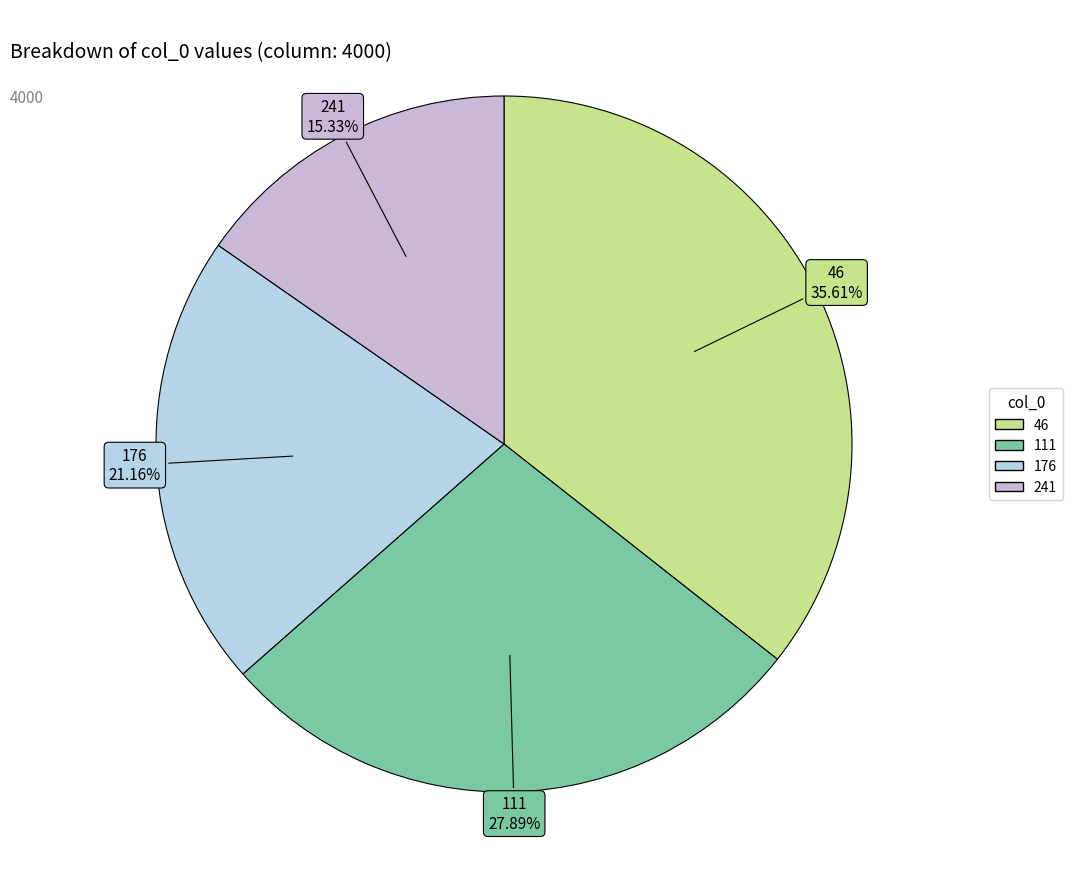

Is it true that 241 is 2% of the pie?

False